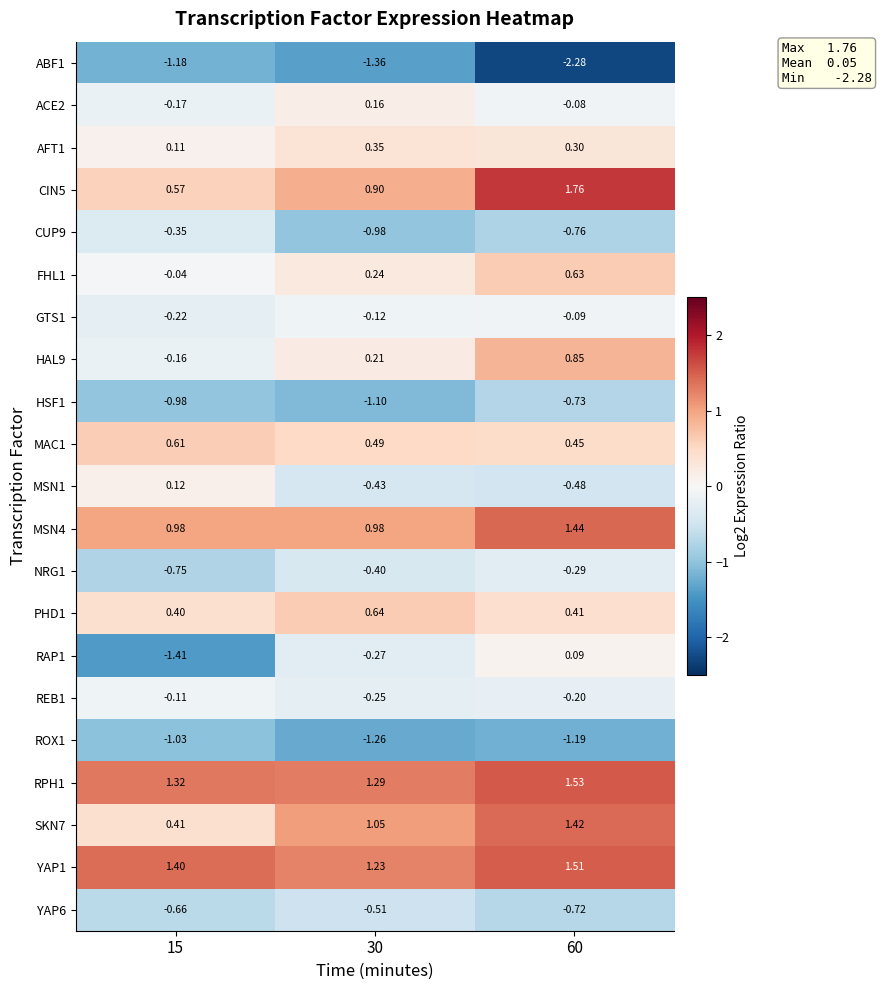

Is the value of RAP1 at 30 greater than the value of CUP9 at 60?

Yes